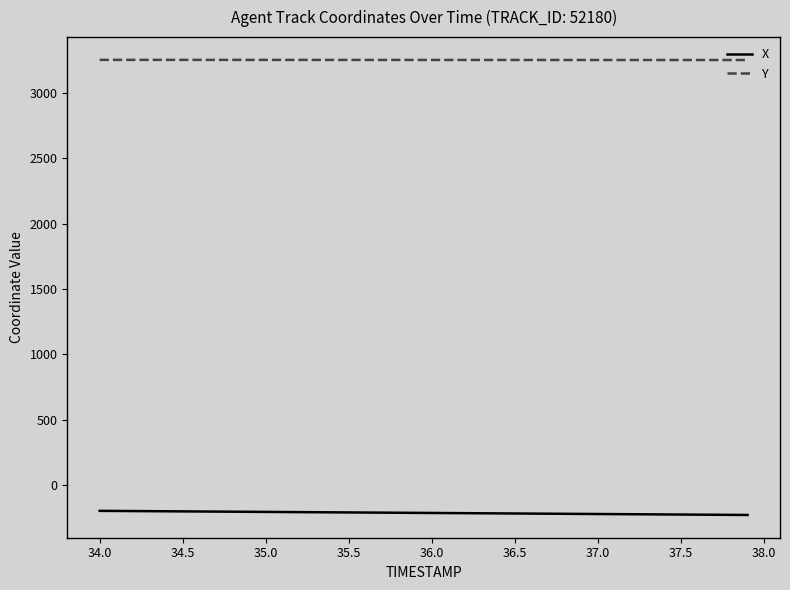

What is the difference between the maximum and minimum values in the Y series?

1.2